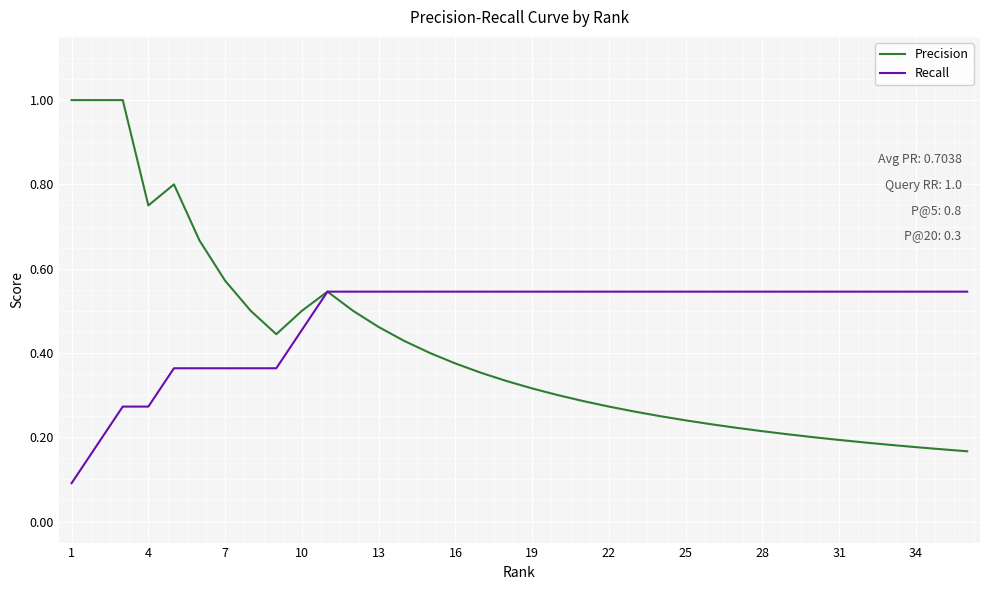

How many lines are shown in the chart?

2